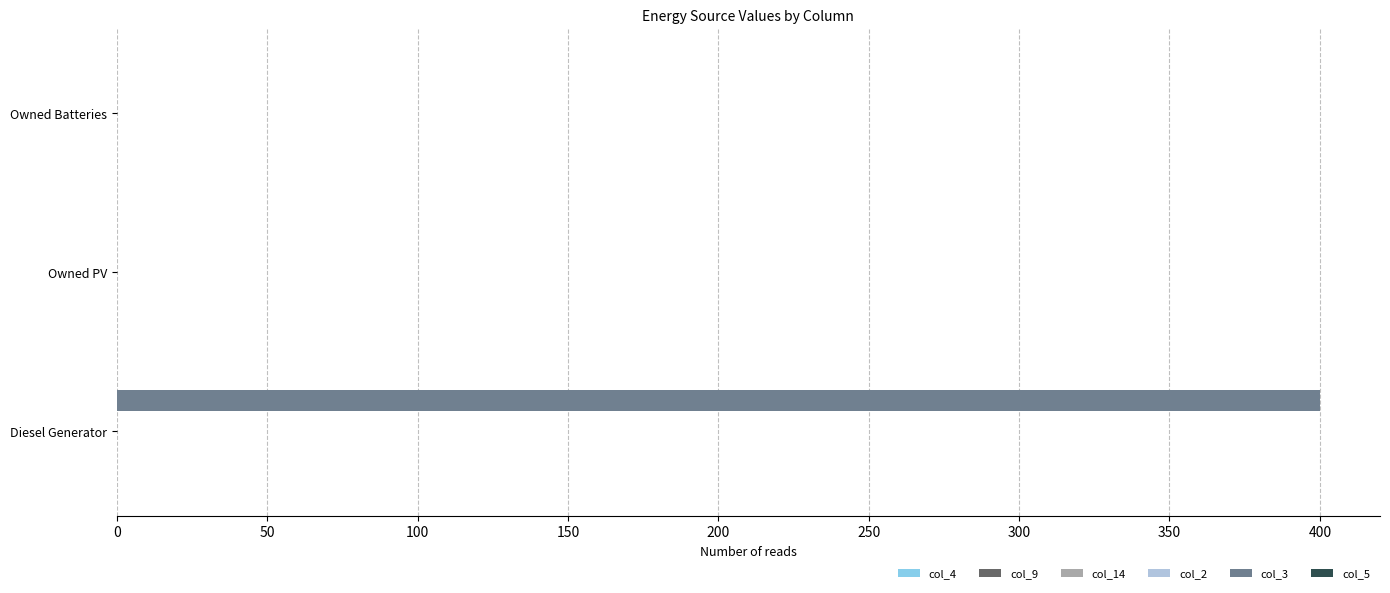

What is the change in value from Diesel Generator to Owned Batteries?

-400